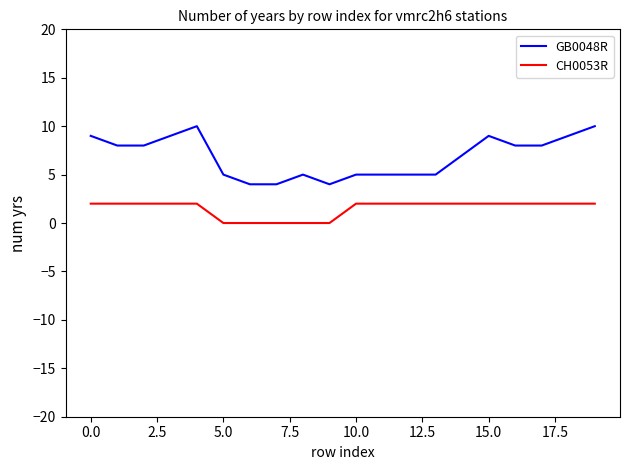

Which series has the largest total across all categories?

GB0048R